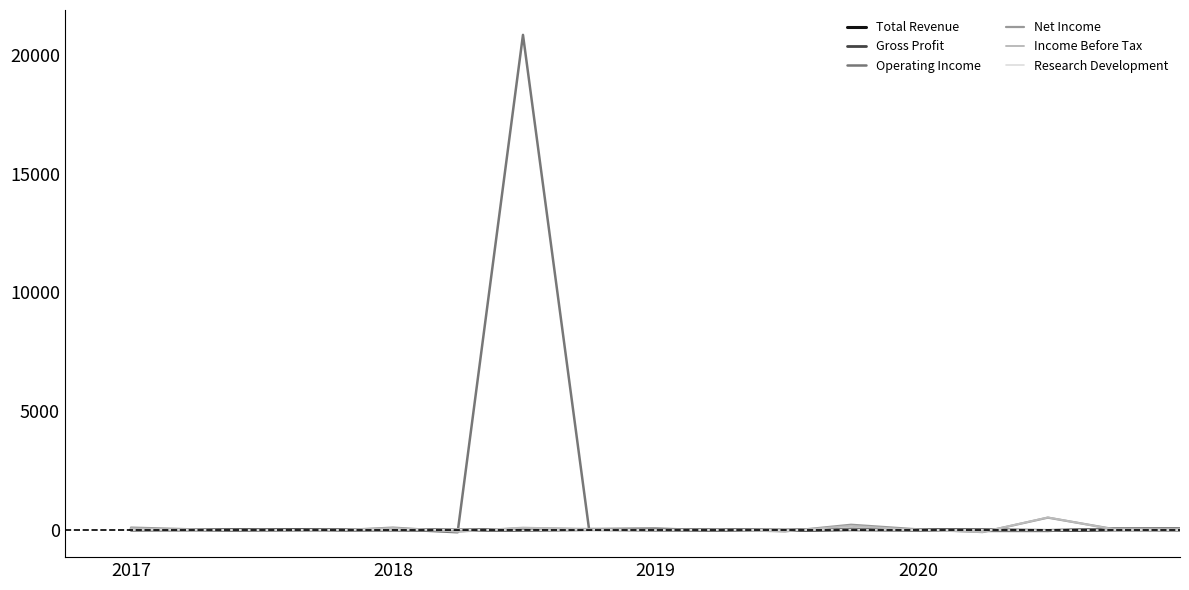

After their last crossing, which series has the higher values: Research Development or Total Revenue?

Total Revenue